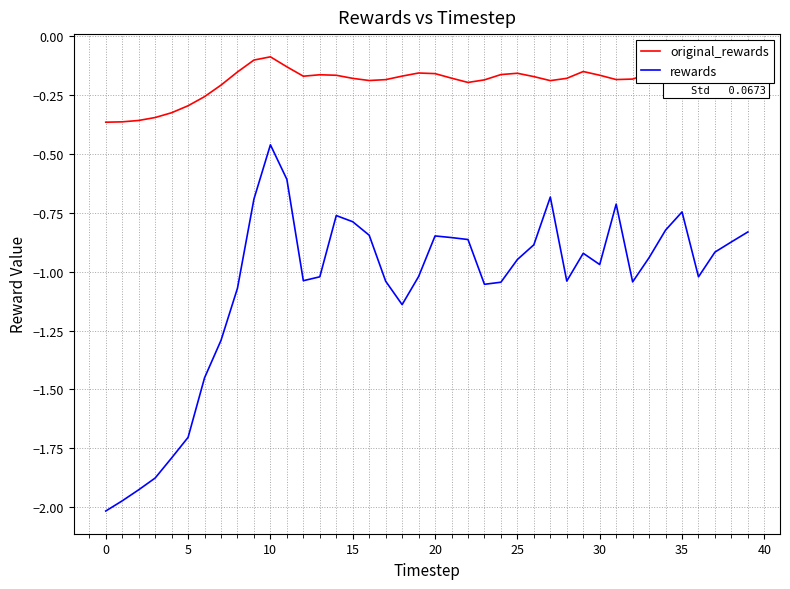

True or false: rewards and original_rewards cross at least once.

False